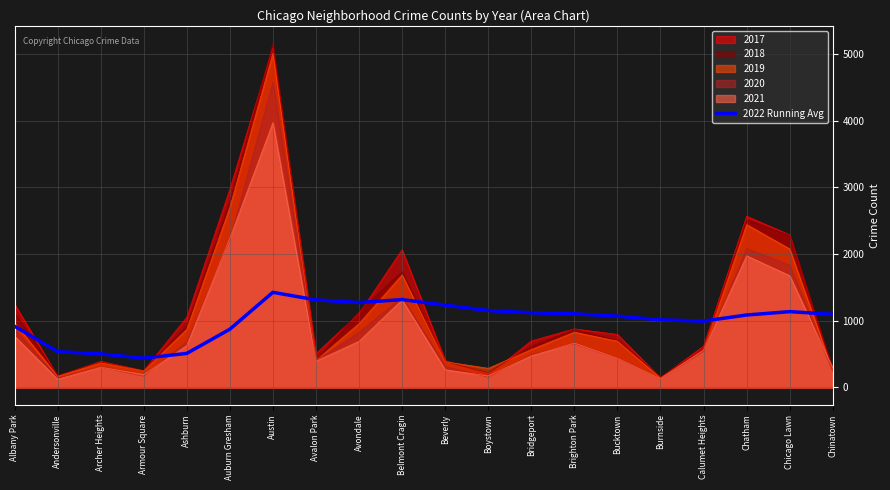

What is the value of the 16th point from the left?

1013.0